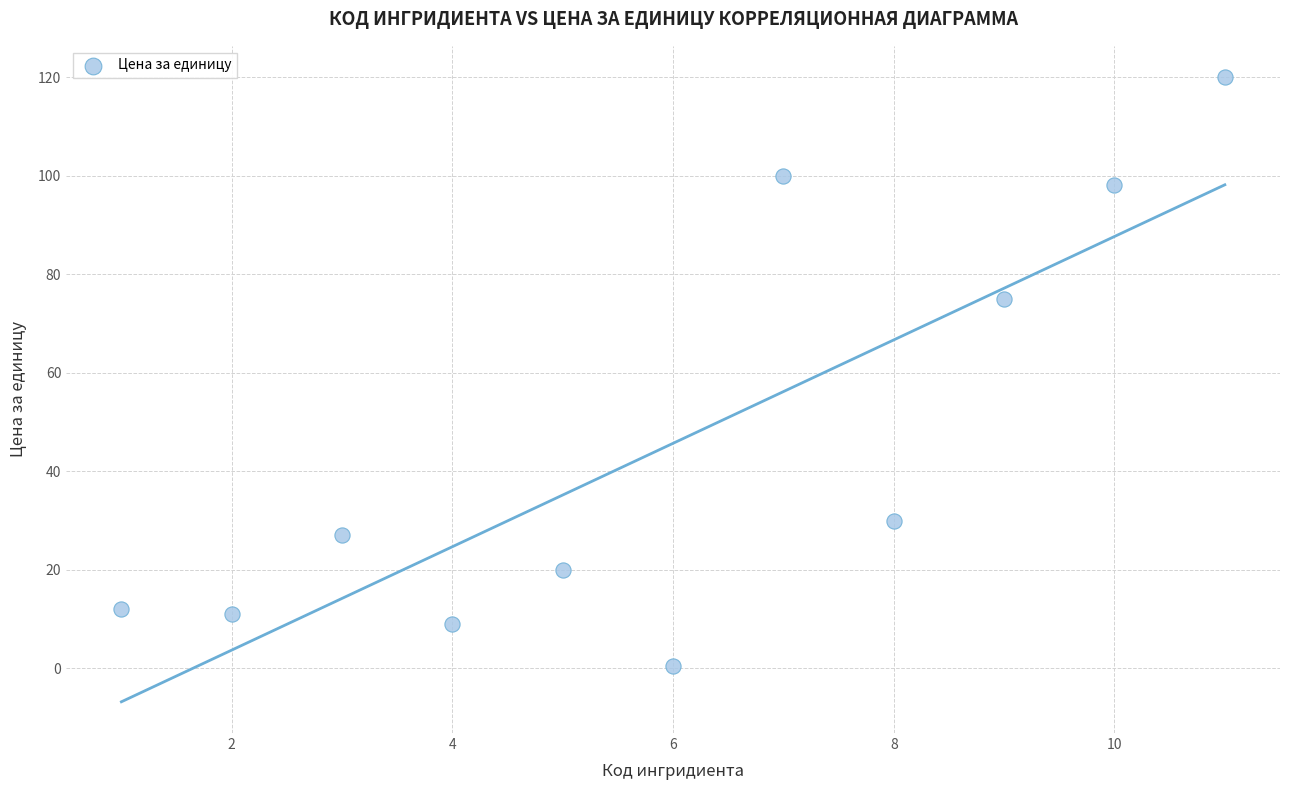

What Y value in the scatter plot is closest to 60?

75.0